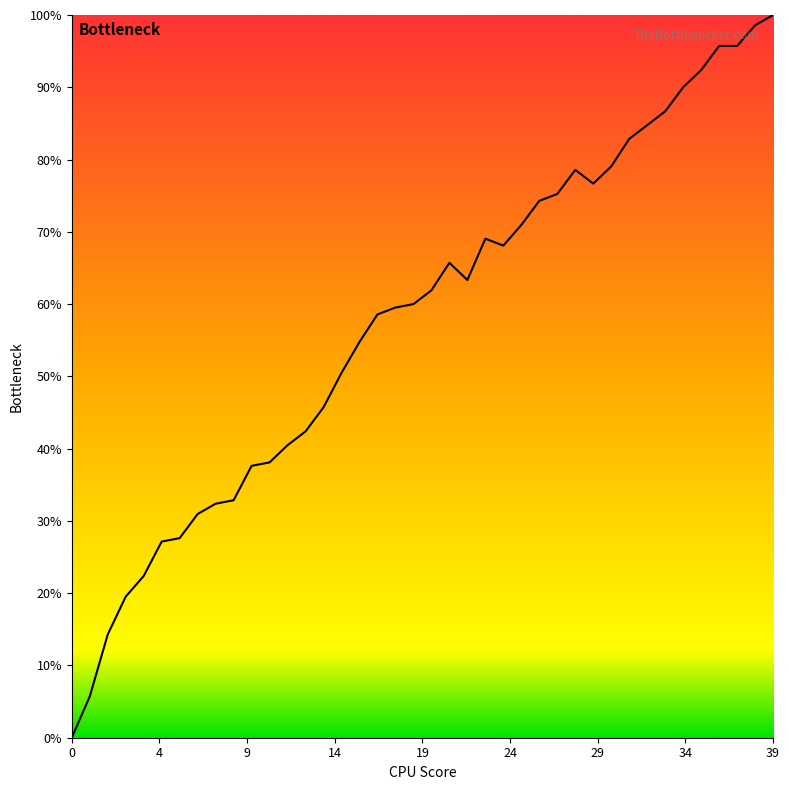

Does the chart have visible grid lines?

No